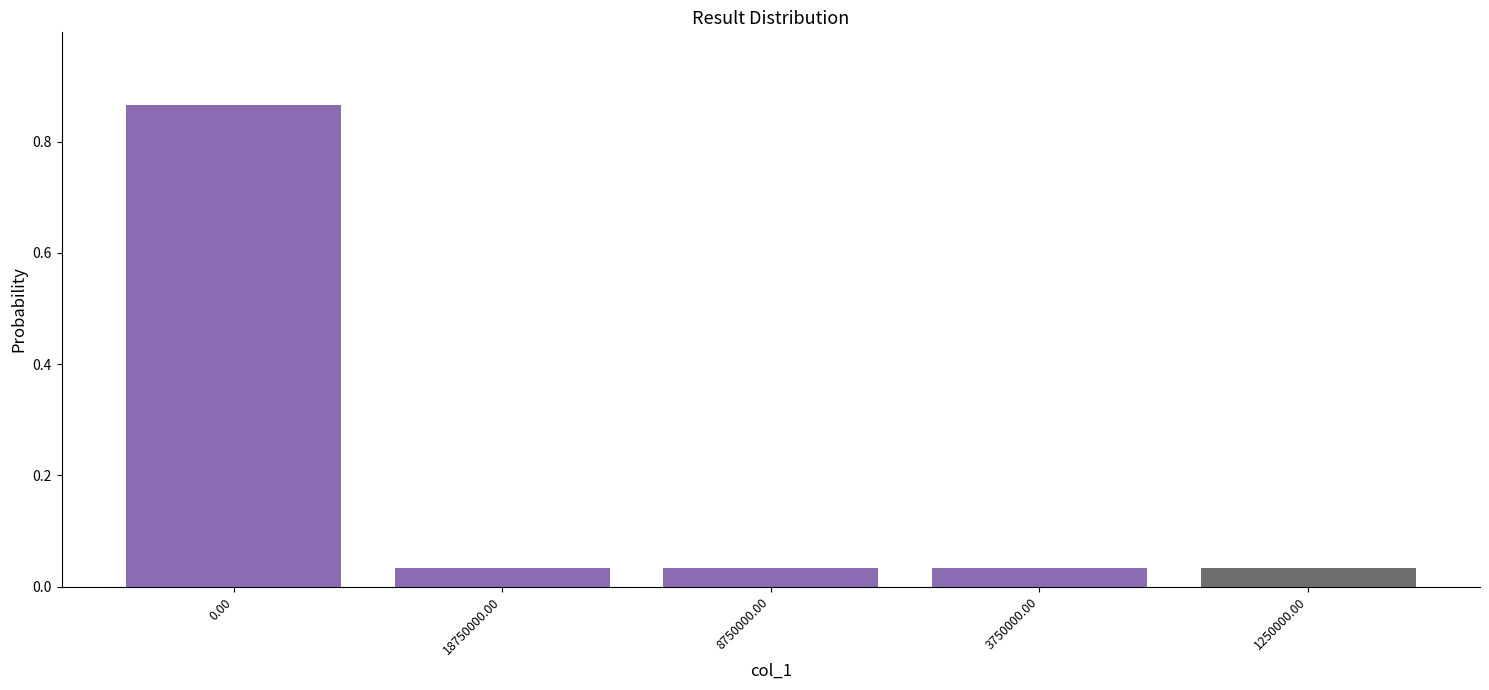

The chart shows a value of 1.2 at 0.00. True or false?

False